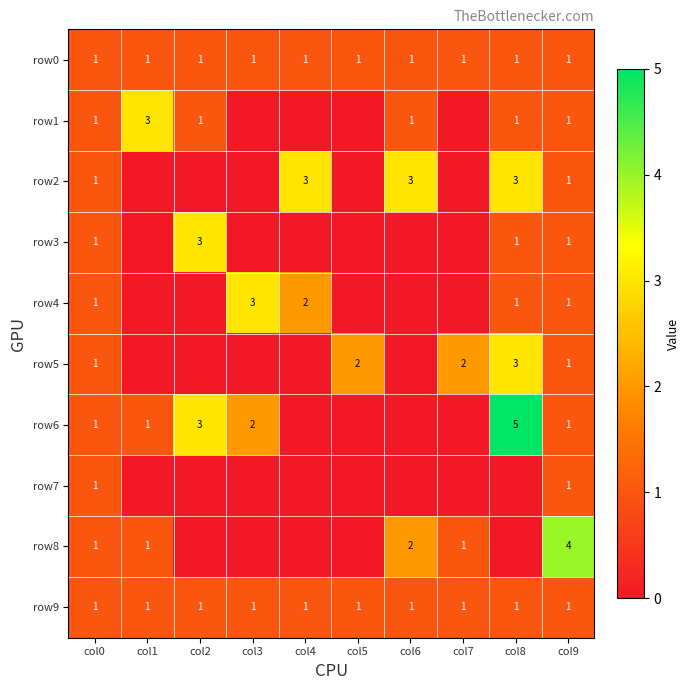

At which category is the sum across all series the highest?

col8